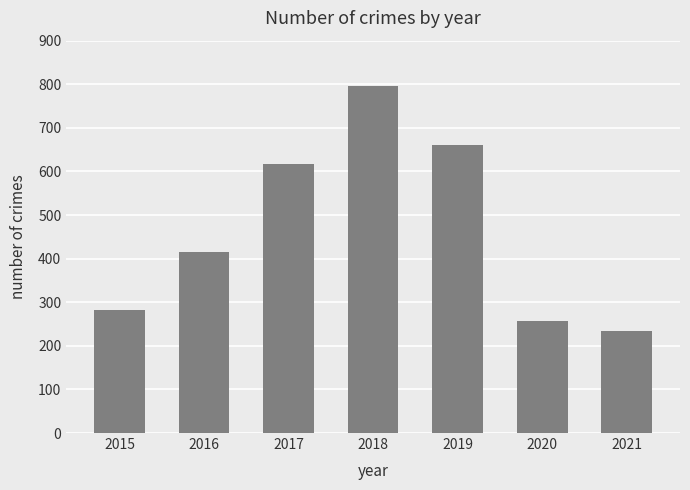

What is the approximate value at 2017?

617